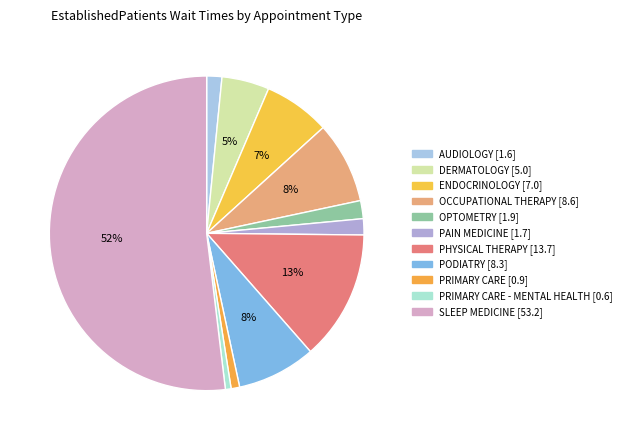

Which slice represents more than half of the pie?

SLEEP MEDICINE